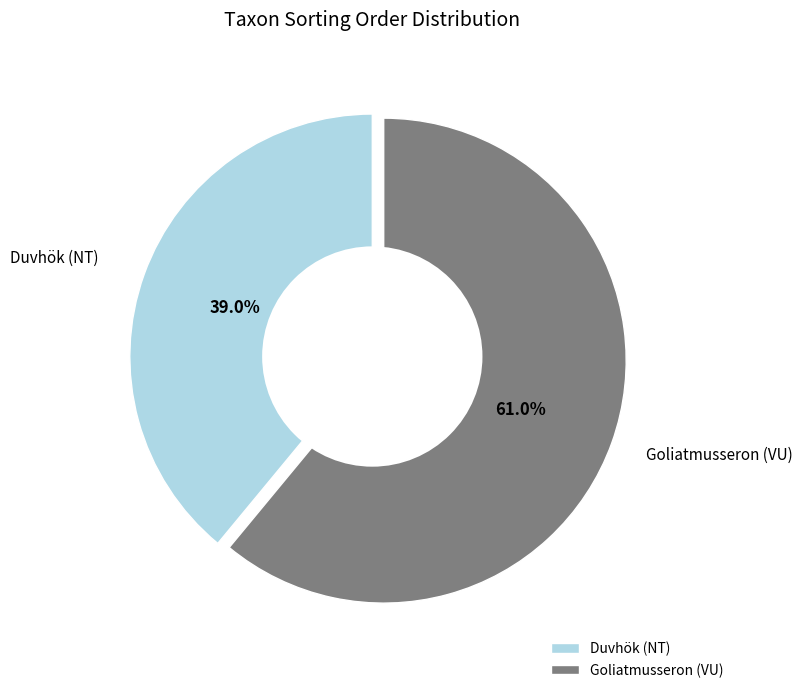

What is the largest slice in the pie chart?

Goliatmusseron (VU)